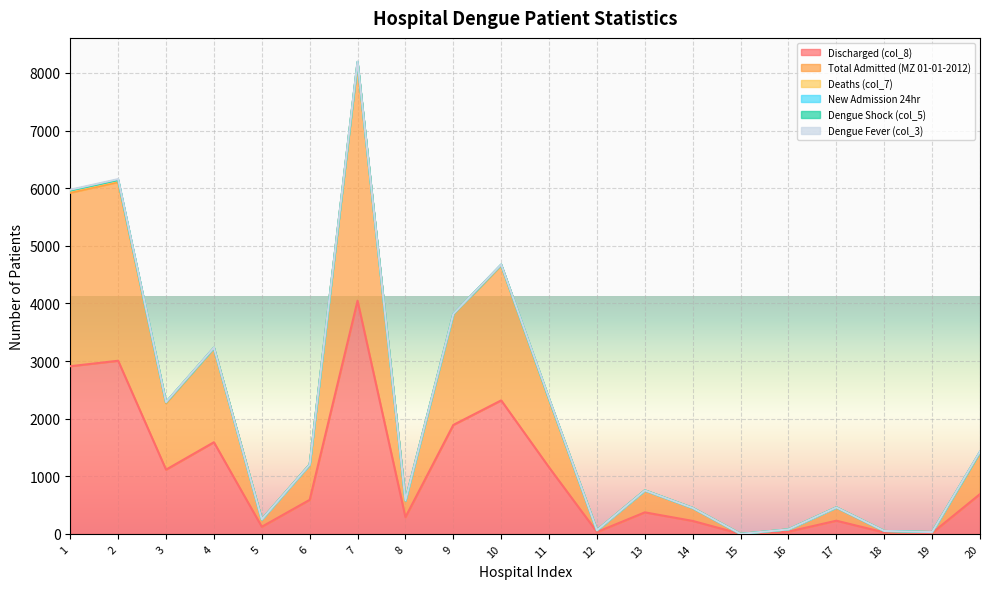

True or false: Deaths (col_7) and Discharged (col_8) cross at least once.

False